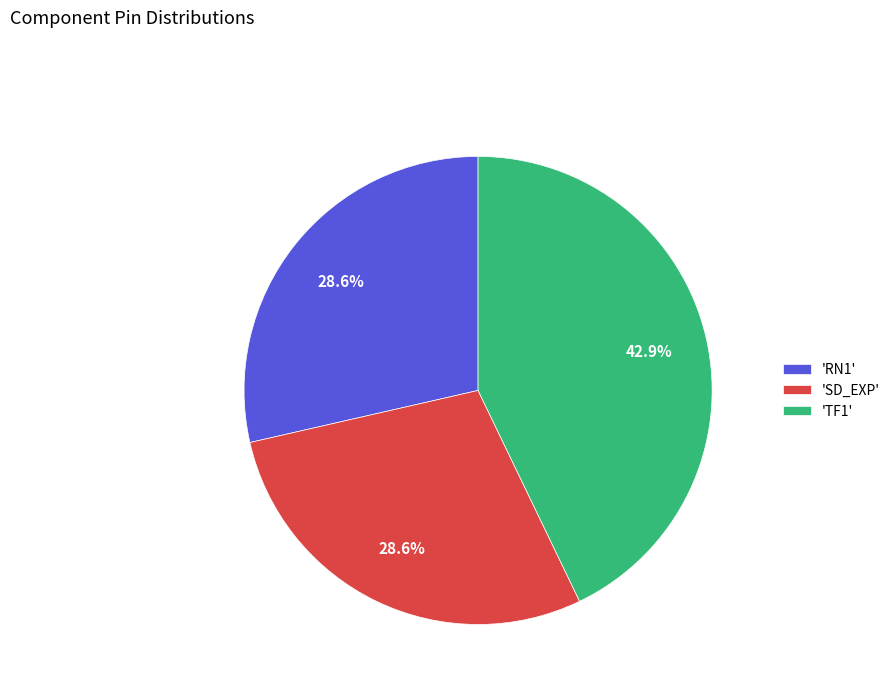

What portion of the pie excludes 'RN1'?

71.4%